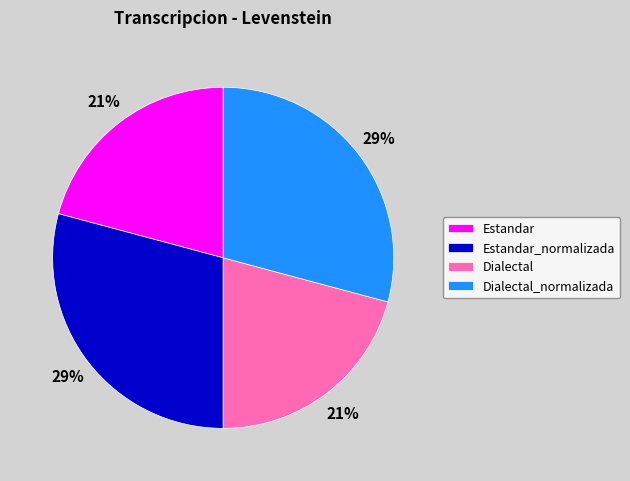

Does Dialectal_normalizada represent more than half of the total?

No